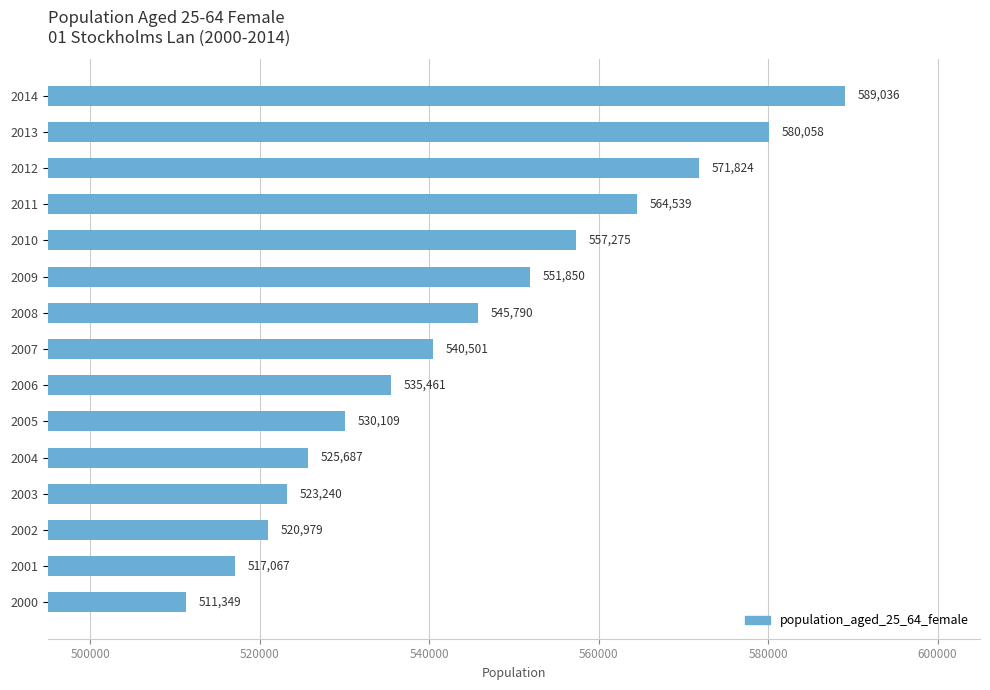

Reading bottom to top, list all the values displayed in this chart.

511349	517067	520979	523240	525687	530109	535461	540501	545790	551850	557275	564539	571824	580058	589036